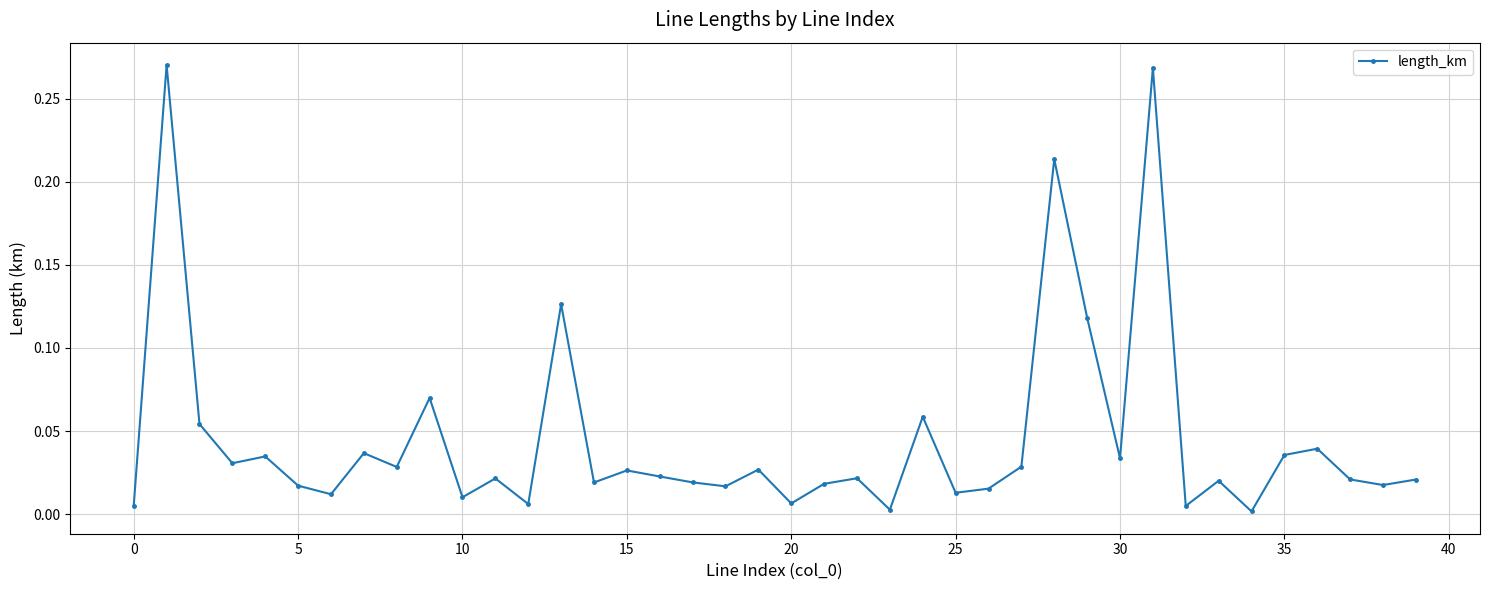

What is the sum of all values?

1.8